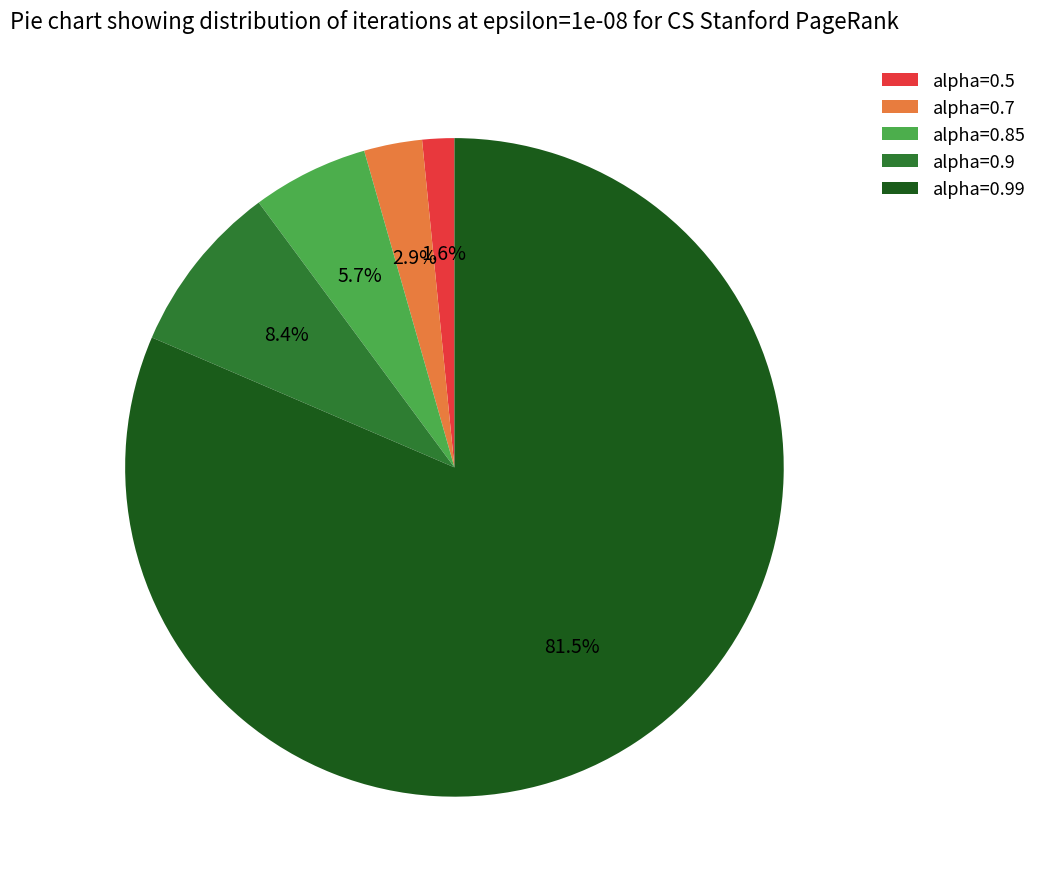

Which has a higher value, alpha=0.85 or alpha=0.7?

alpha=0.85